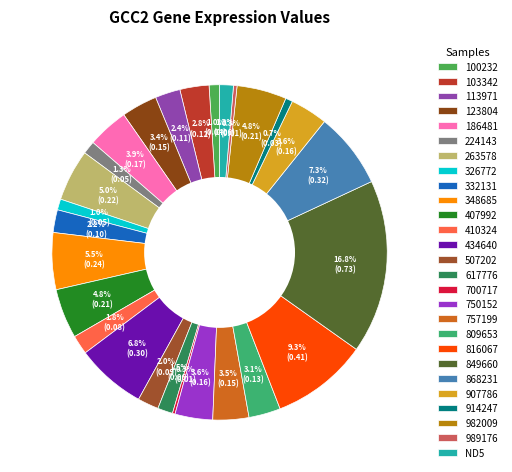

How many slices are in this pie chart?

27